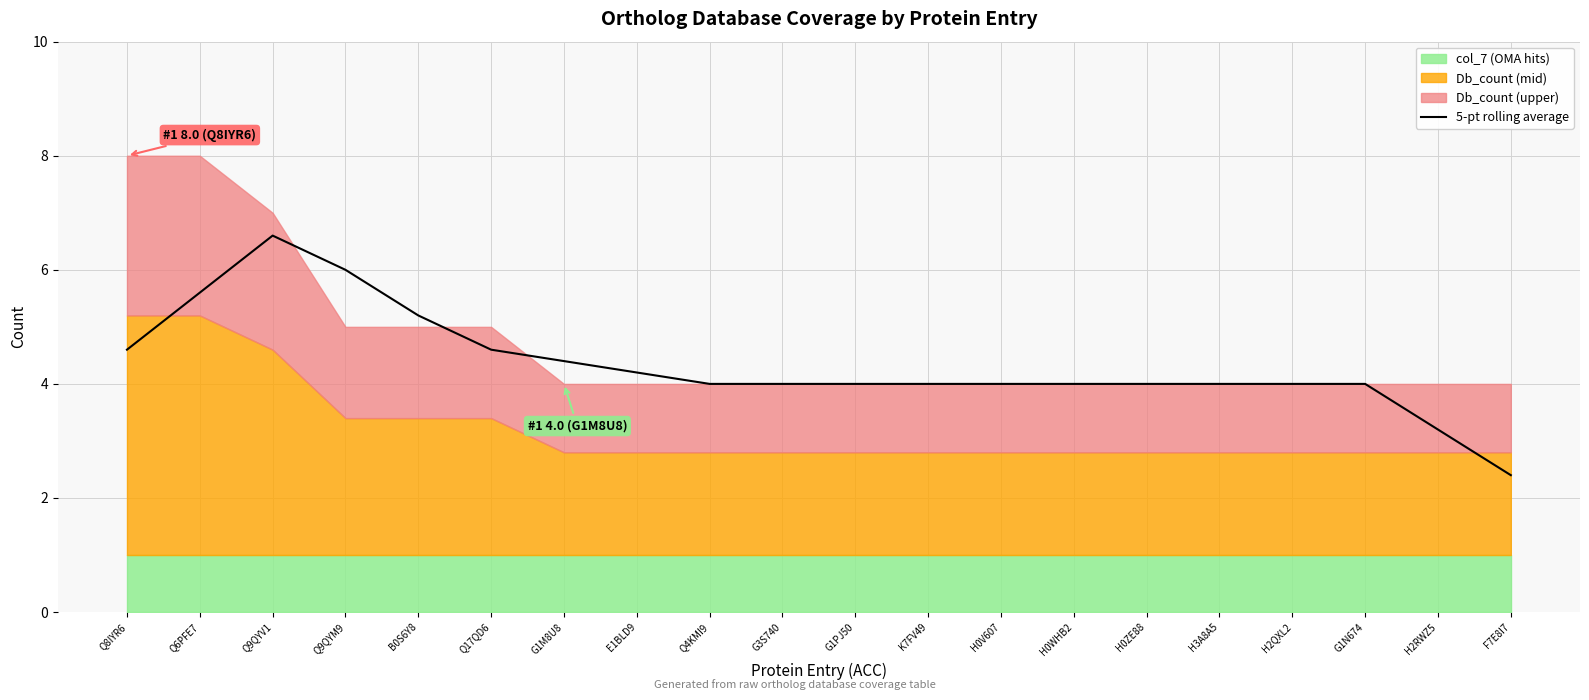

Does the chart have visible grid lines?

Yes